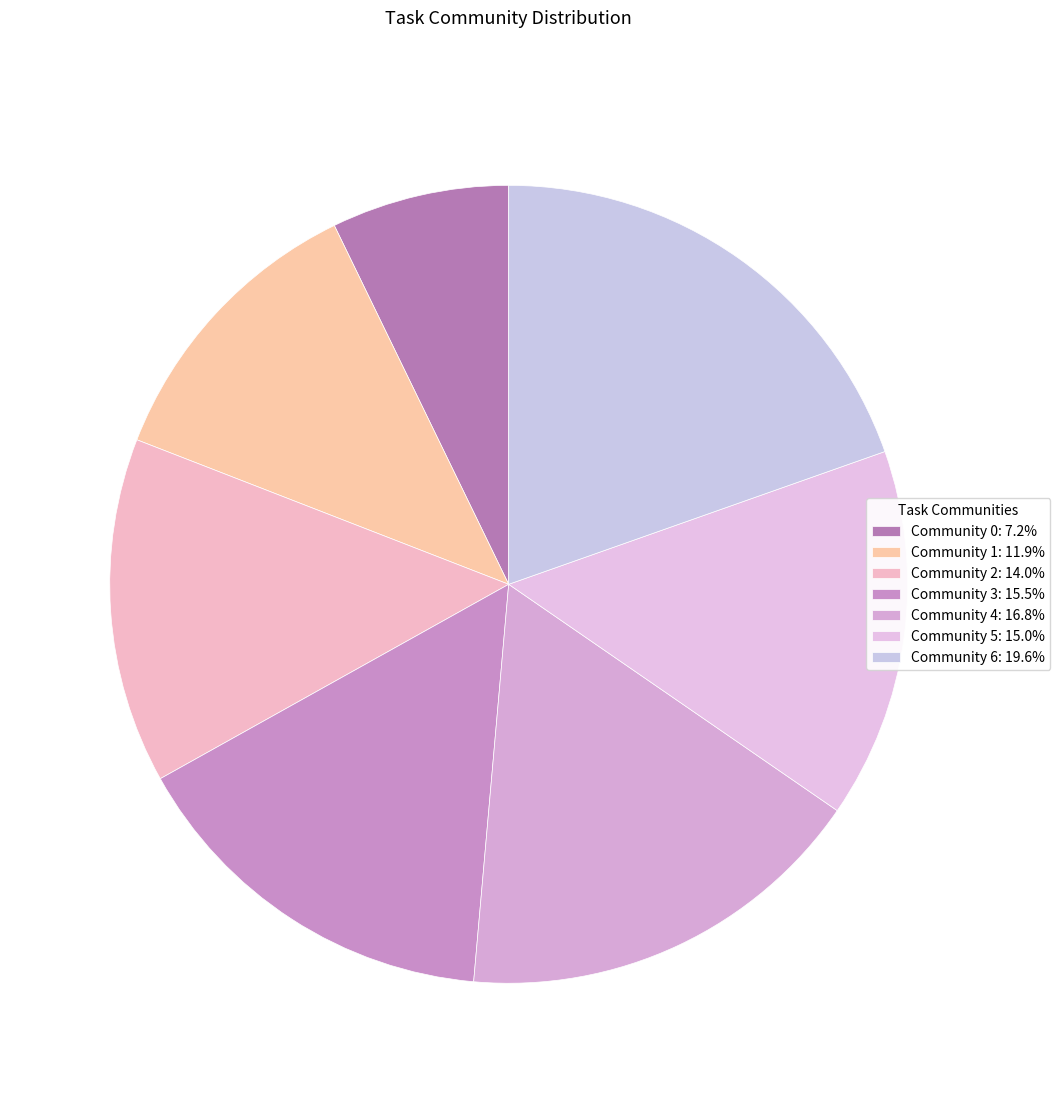

What is the largest slice in the pie chart?

Community 6